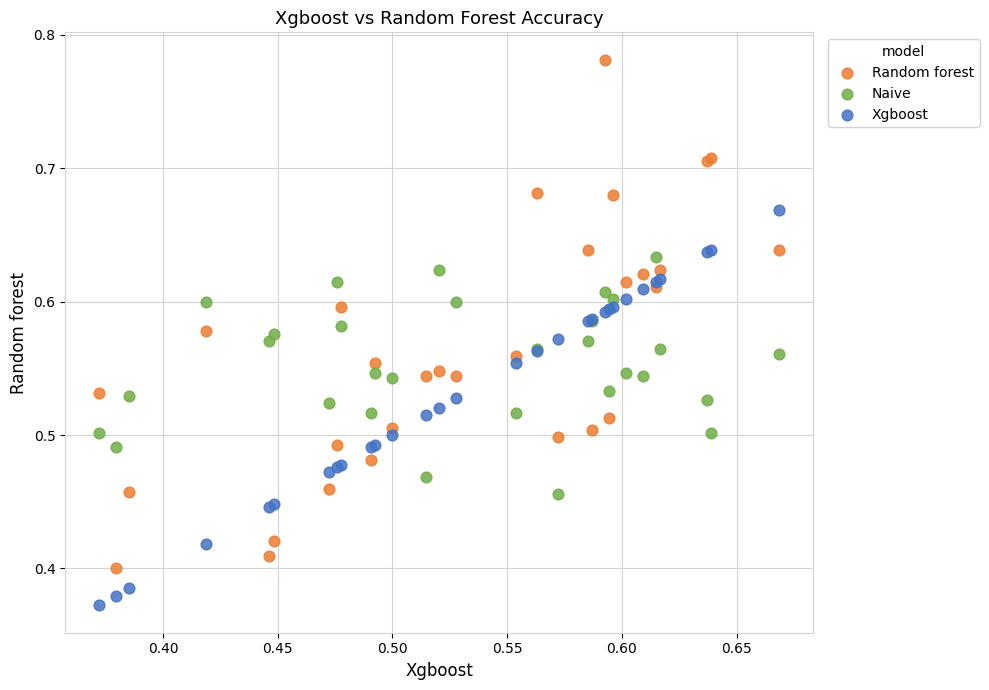

Which series reaches the minimum Y coordinate?

Xgboost